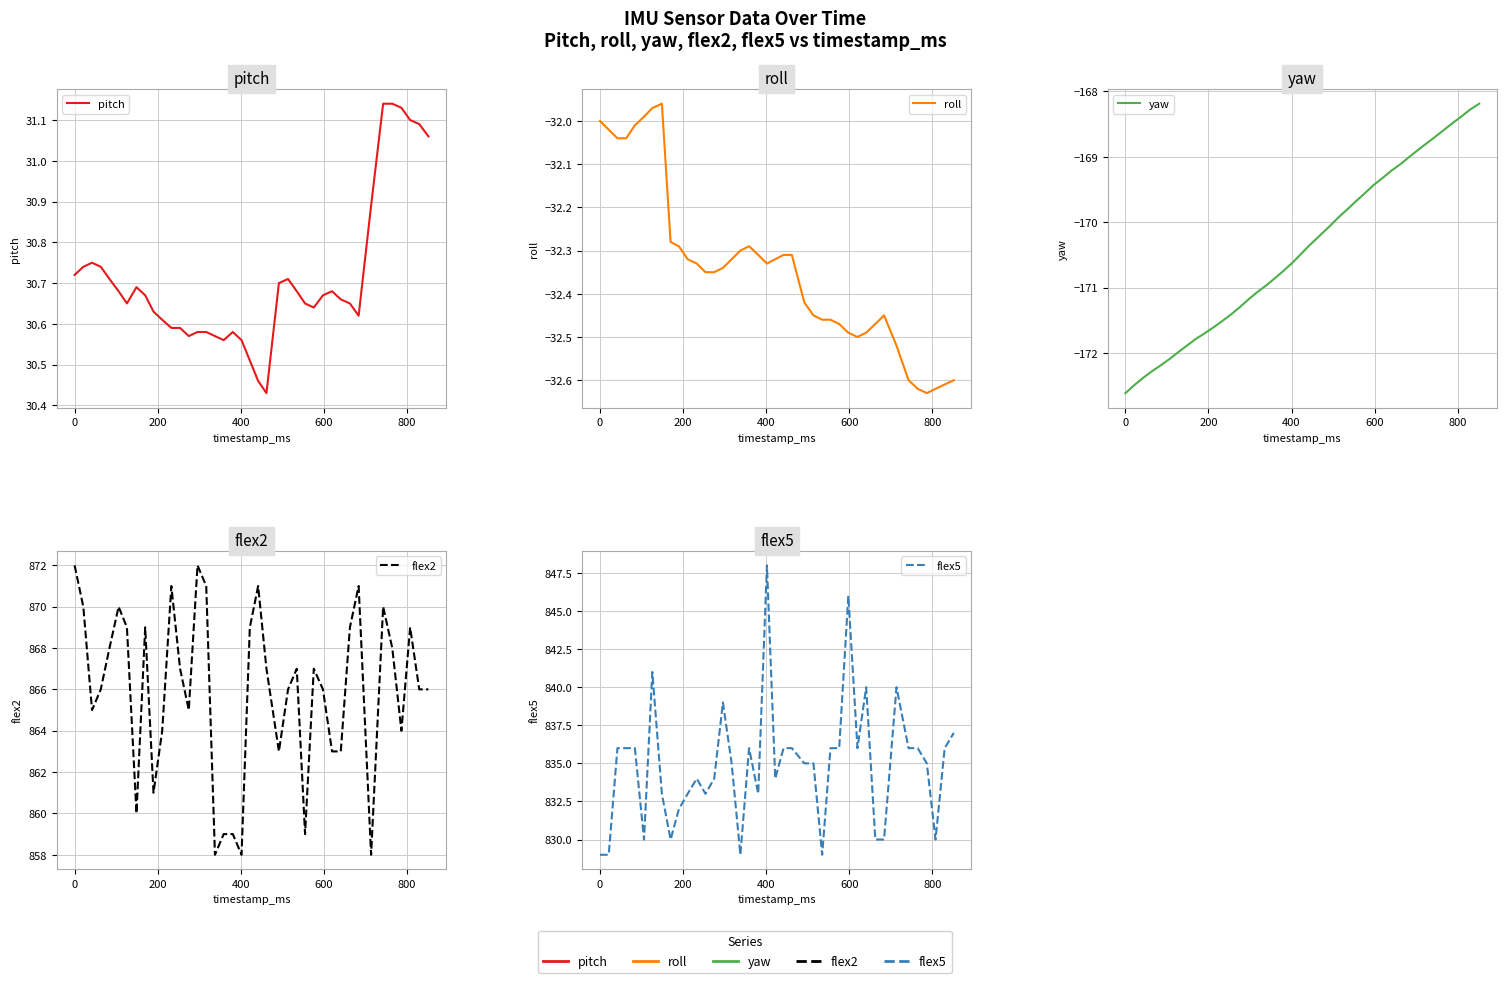

Is this an area chart (filled region under the line)?

No